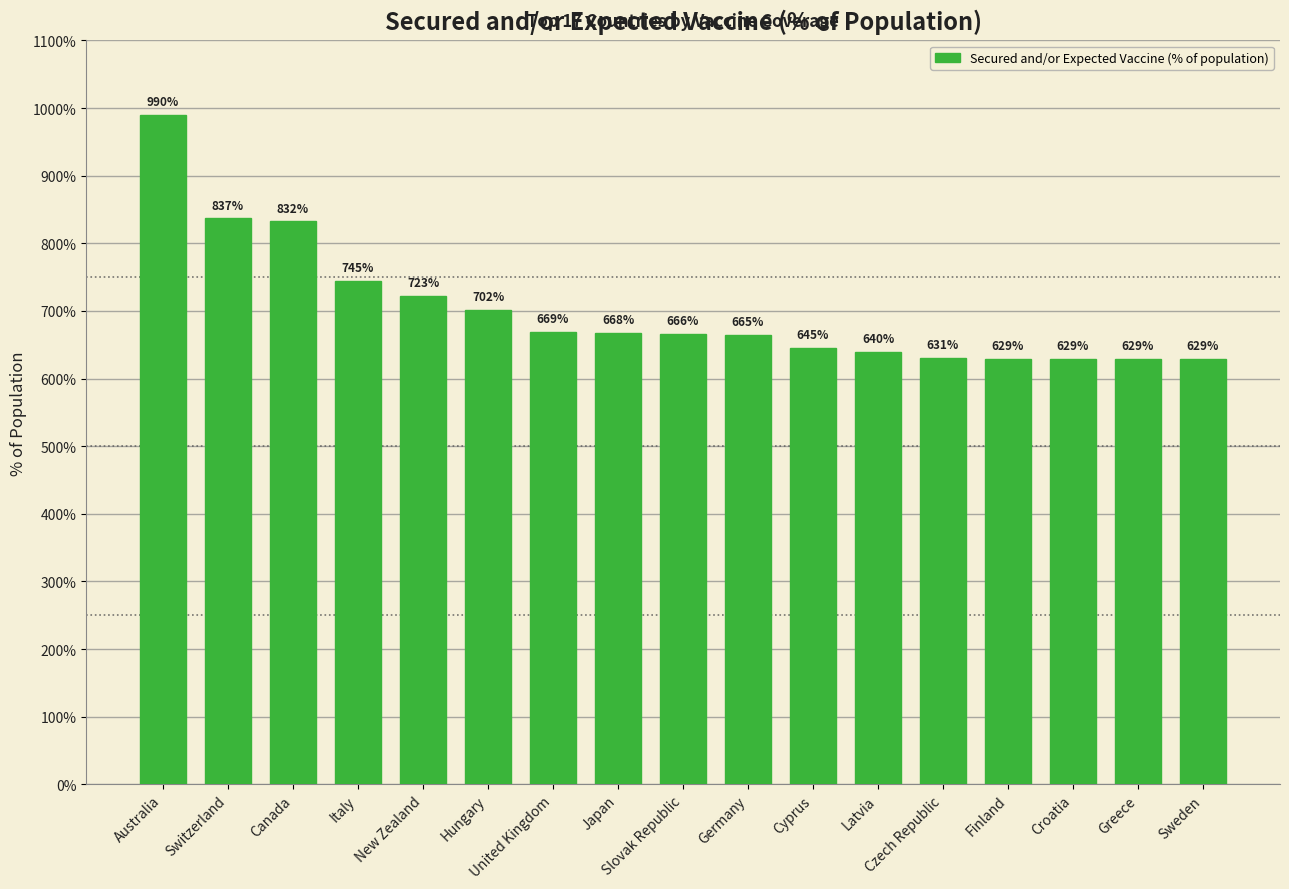

What is the change in value from Switzerland to Cyprus?

-192.0